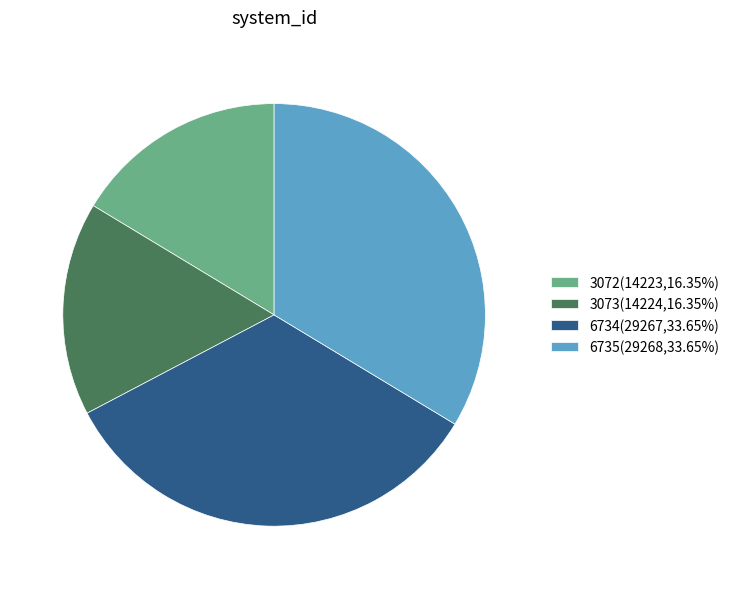

Does any single category account for the majority?

No